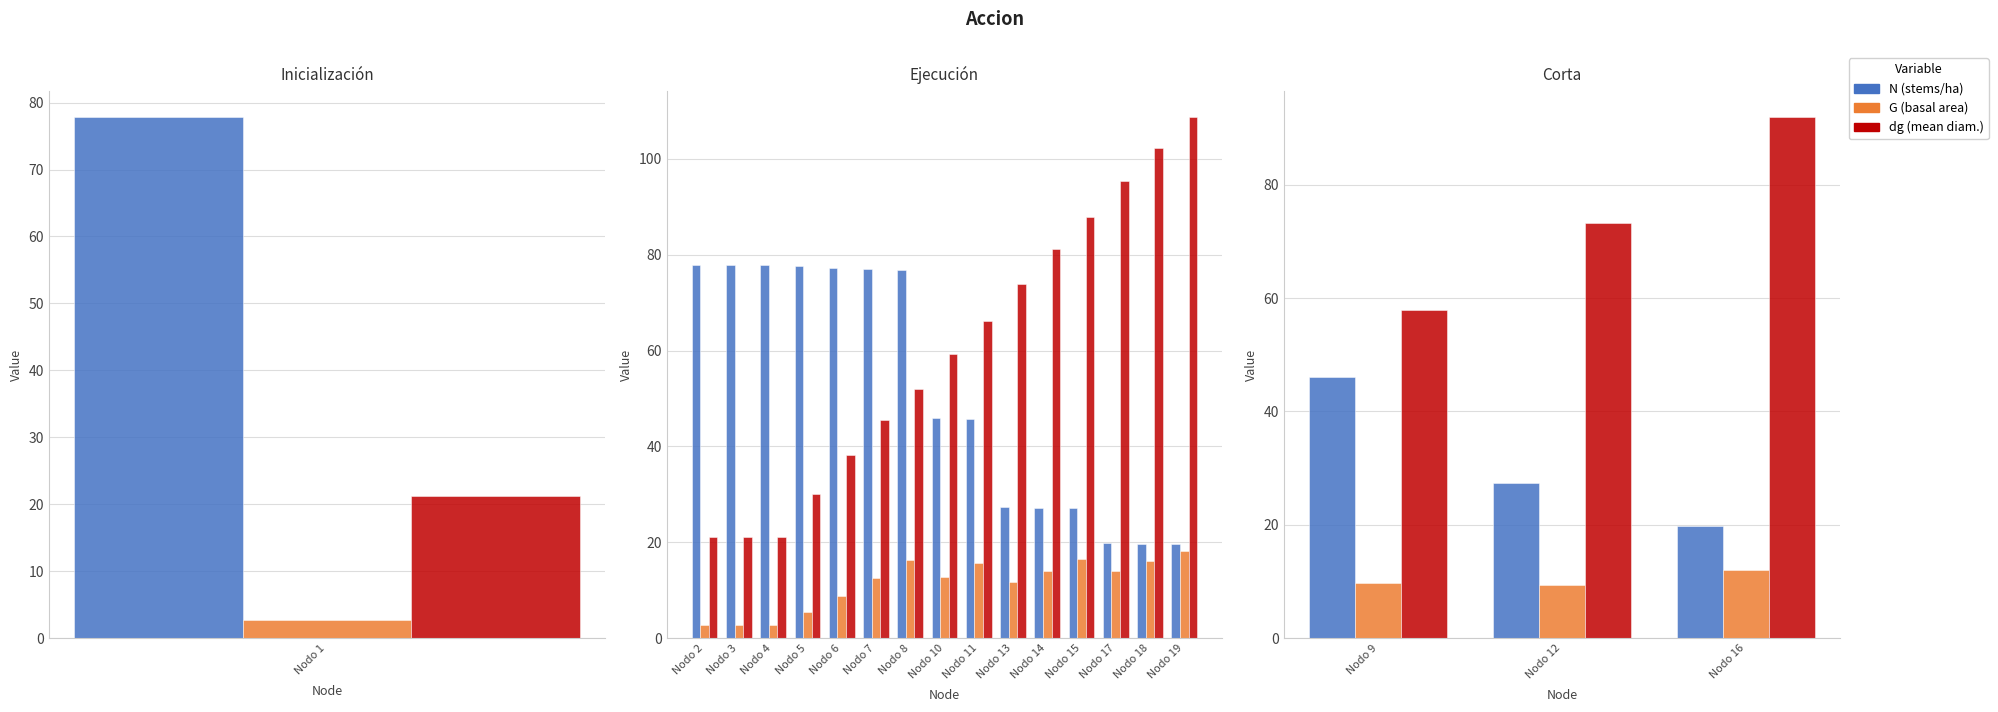

List the series in order of their overall mean, highest first.

dg, N, G